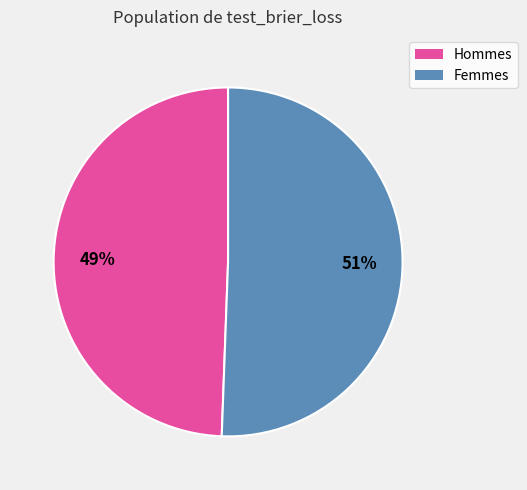

To the nearest percent, what is the average slice percentage?

50%